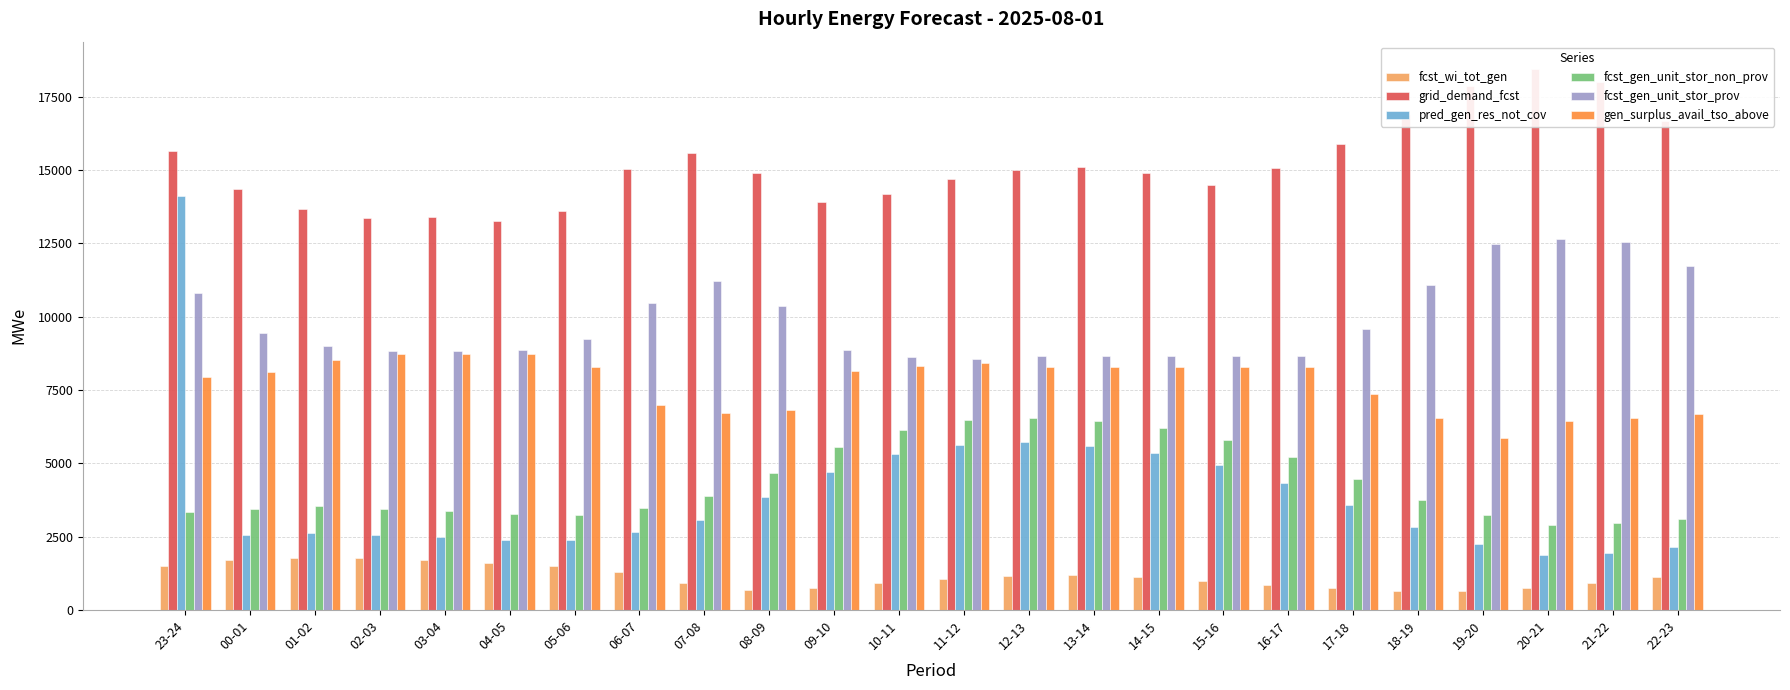

True or false: fcst_gen_unit_stor_prov has a value of 3306 at 02-03.

False